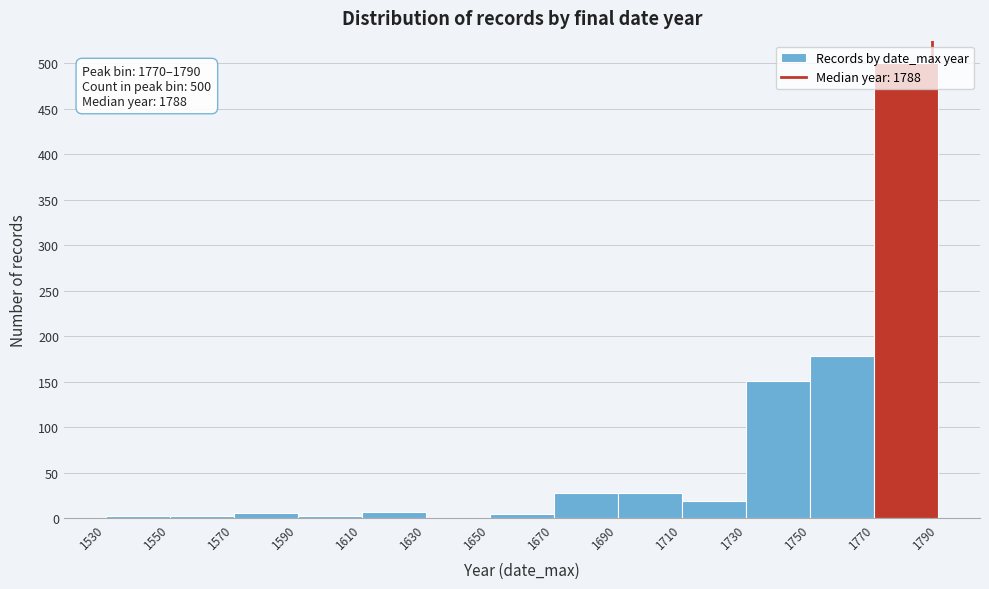

Which range on the x-axis has the tallest bar?

1770 to 1790